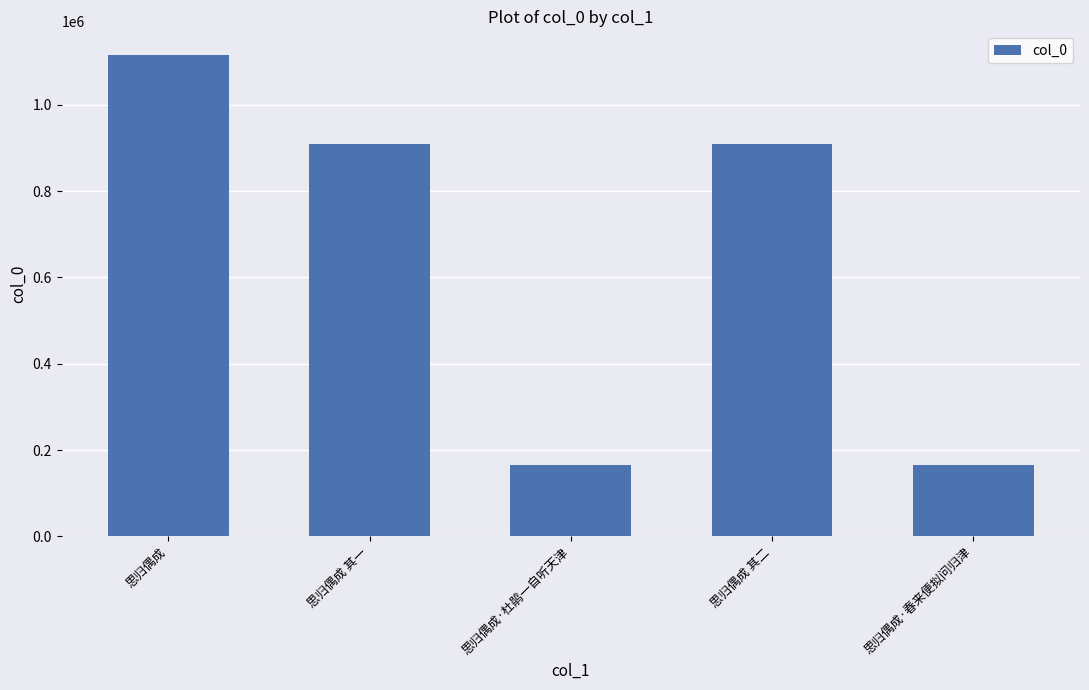

The chart shows a value of 164536 at 思归偶成·春来便拟问归津. True or false?

True